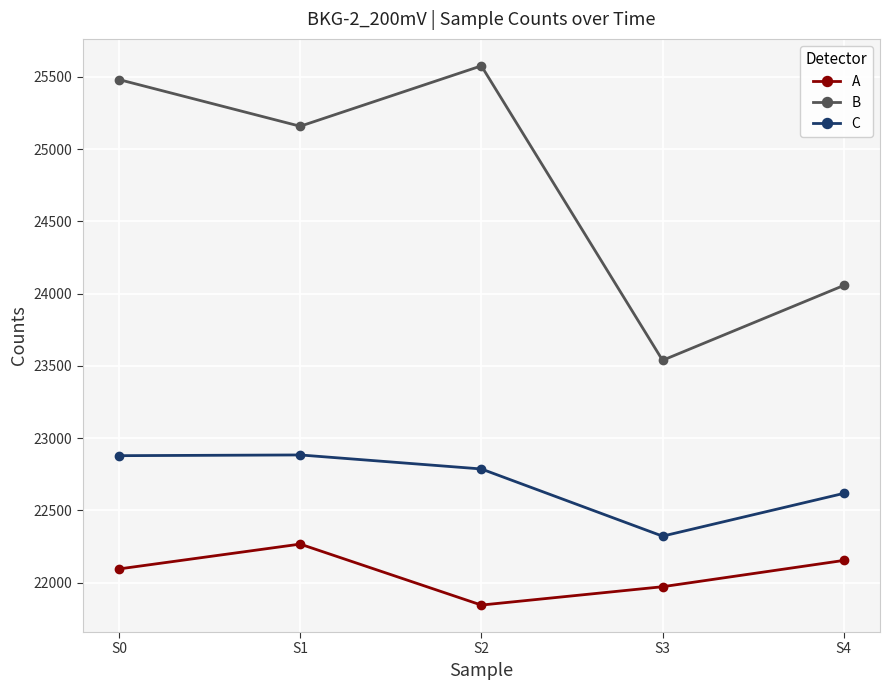

At how many categories does at least one series exceed 23189?

5